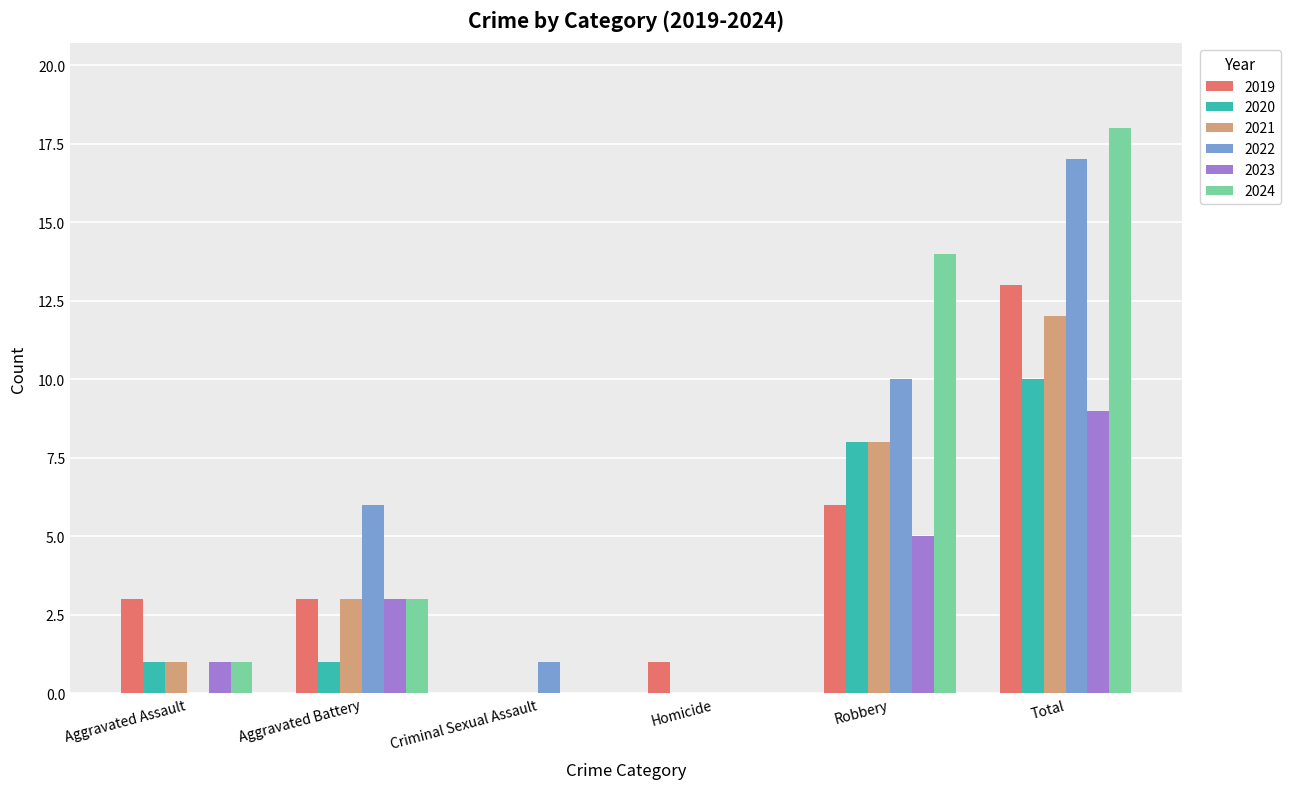

The 2022 series shows 6 at Aggravated Battery. True or false?

True